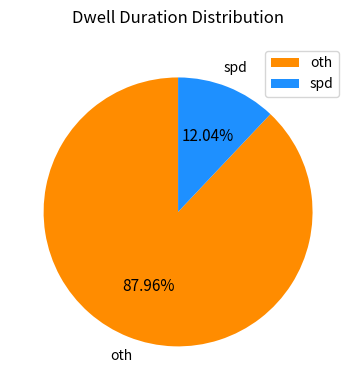

To the nearest percent, what is the difference between the oth and spd slice percentages?

76%